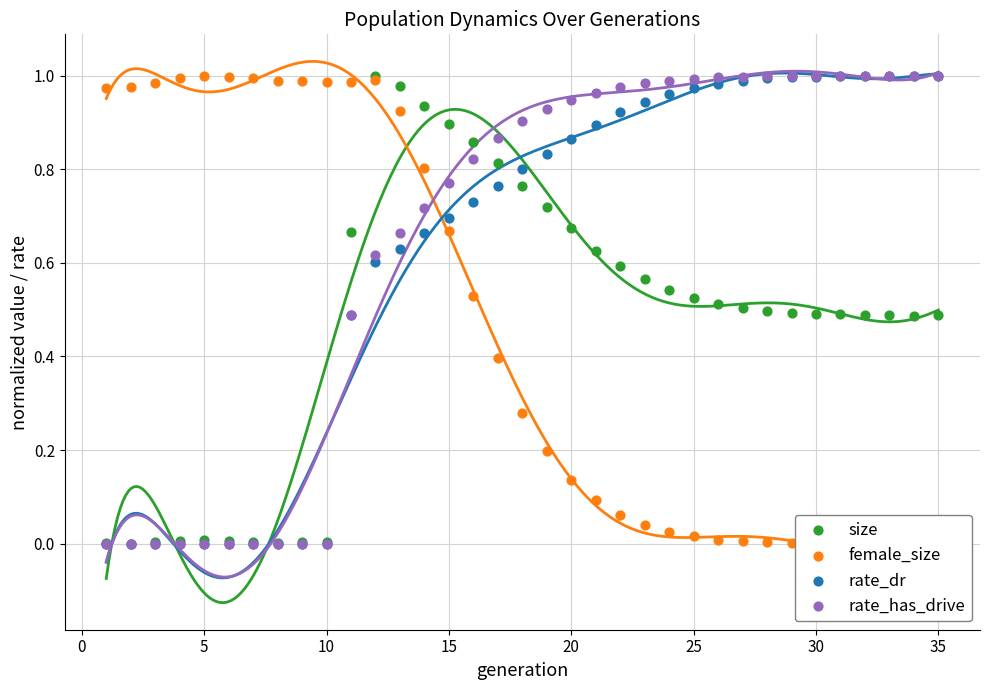

What is the total value across all series at 0?

1.0